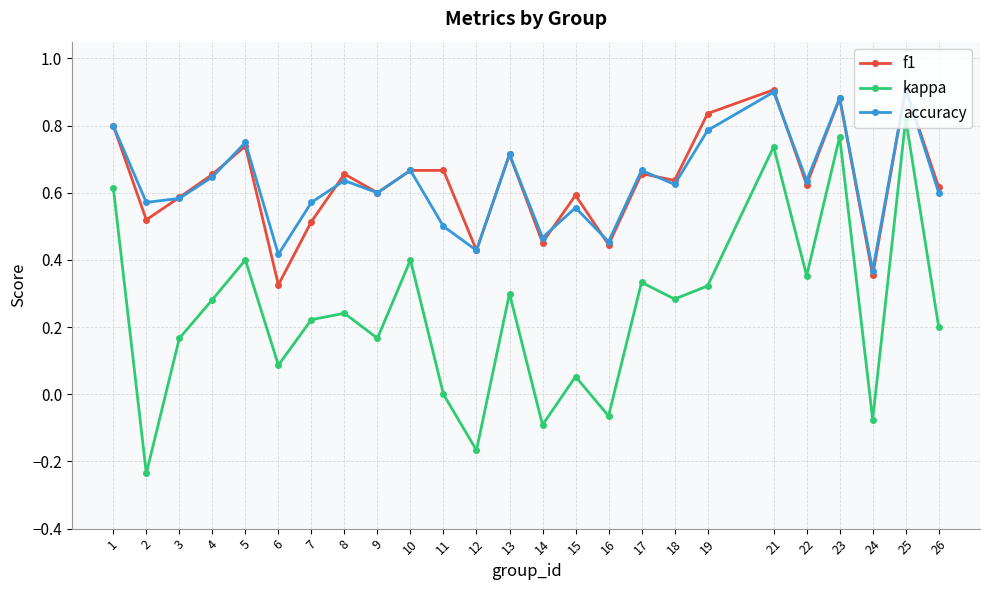

True or false: kappa and accuracy intersect in this chart.

False